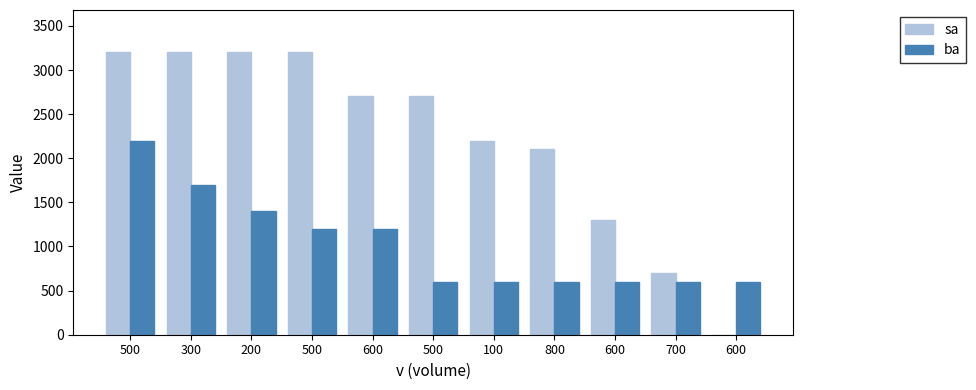

Which category has the lowest value across all series?

600